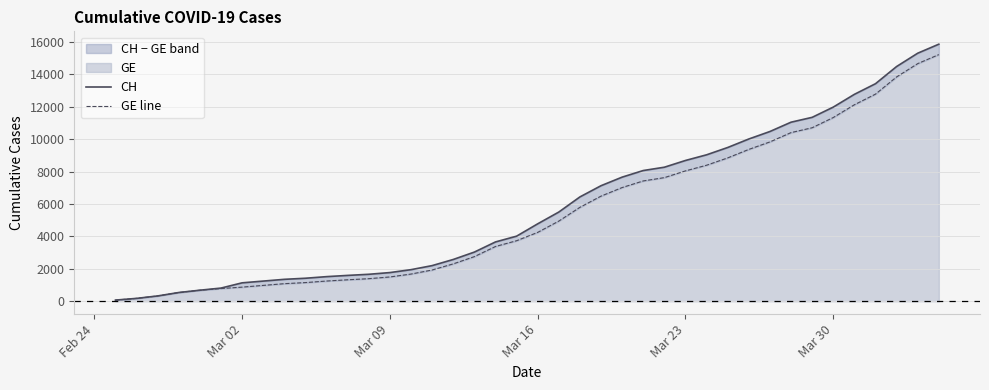

What is the average value of the GE line series?

5422